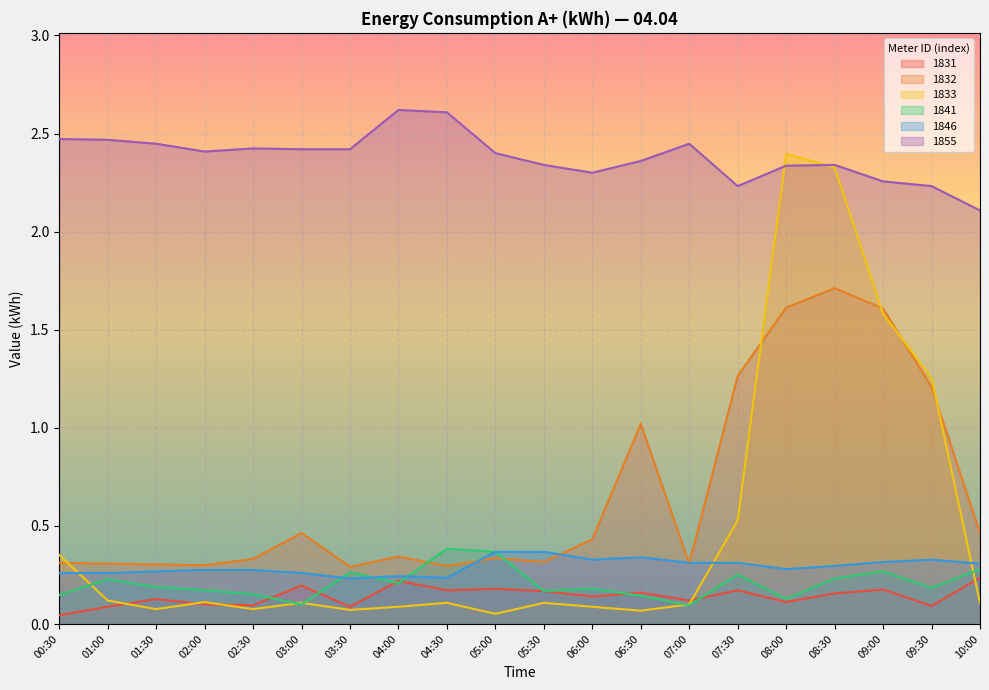

At which label does 1841 reach its peak?

04:30